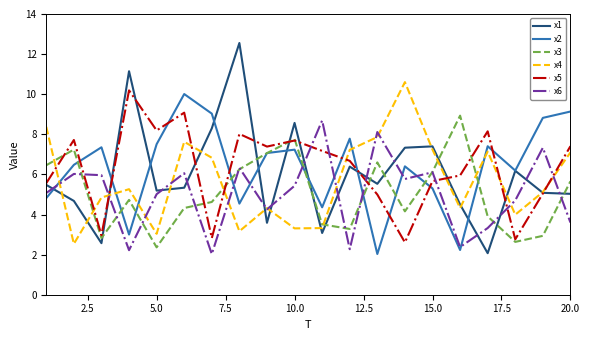

Which series has the widest spread of values?

x1